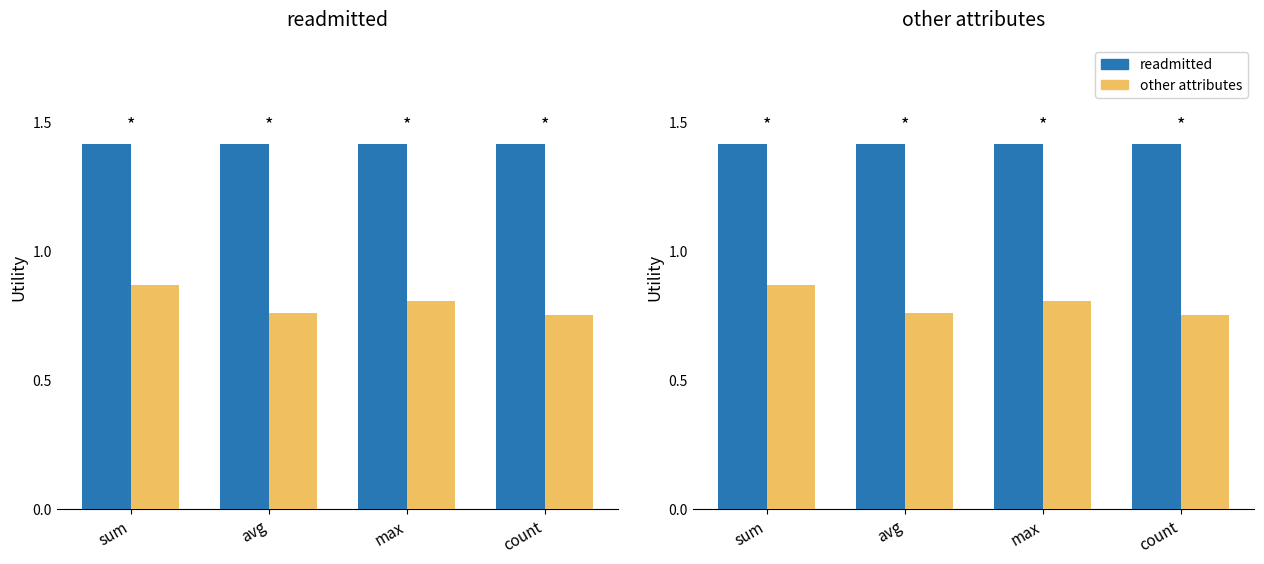

Which series has the widest spread of values?

other